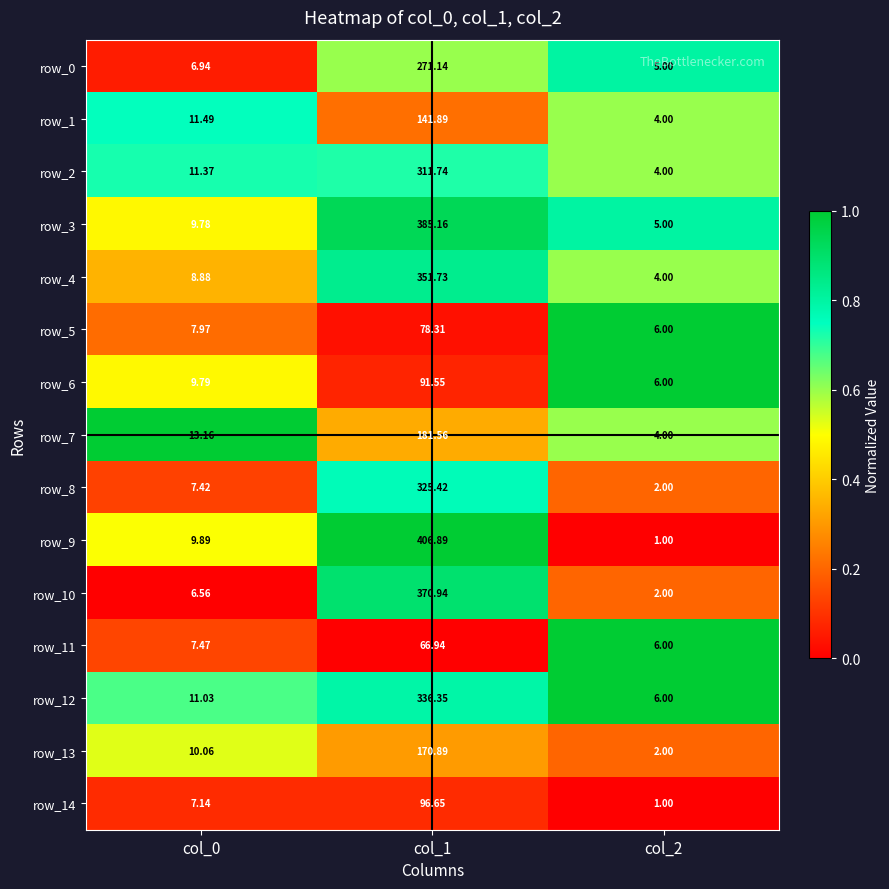

Is the value of row_8 at col_1 greater than the value of row_0 at col_1?

Yes